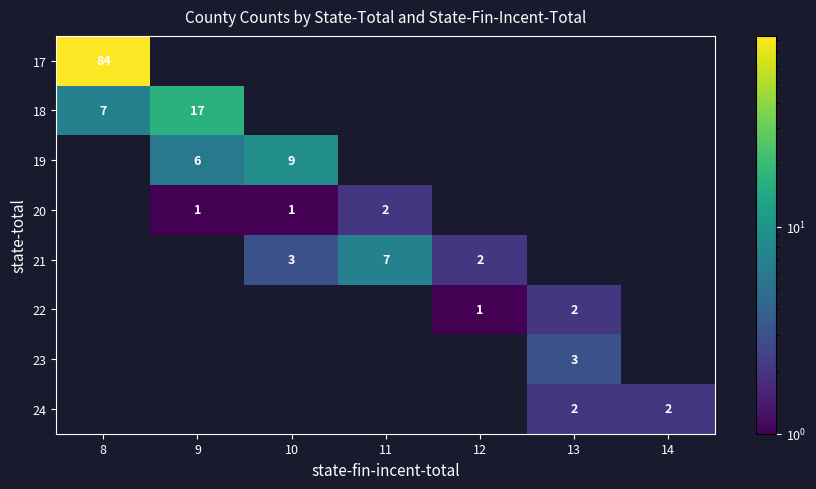

What is the sum of the 24 values at 13 and 14?

4